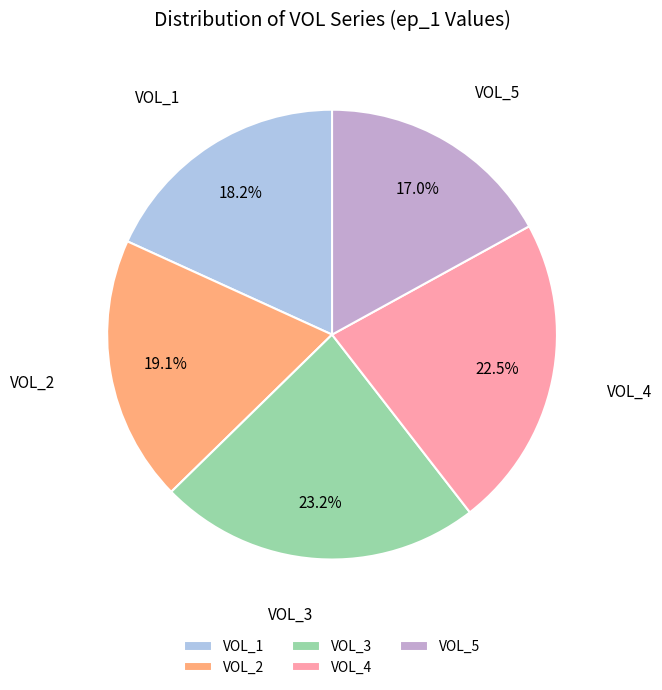

What percentage do VOL_4 and VOL_2 together represent?

41.6%